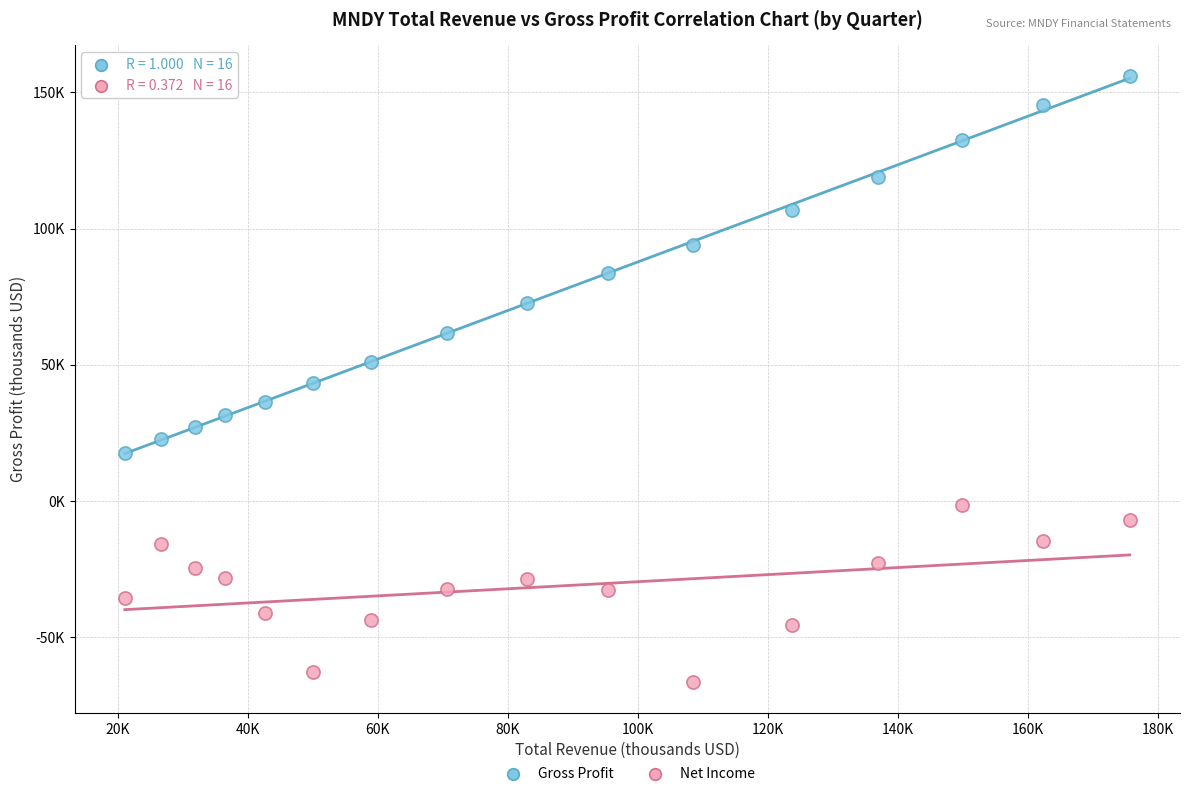

Which series reaches the minimum Y coordinate?

Net Income